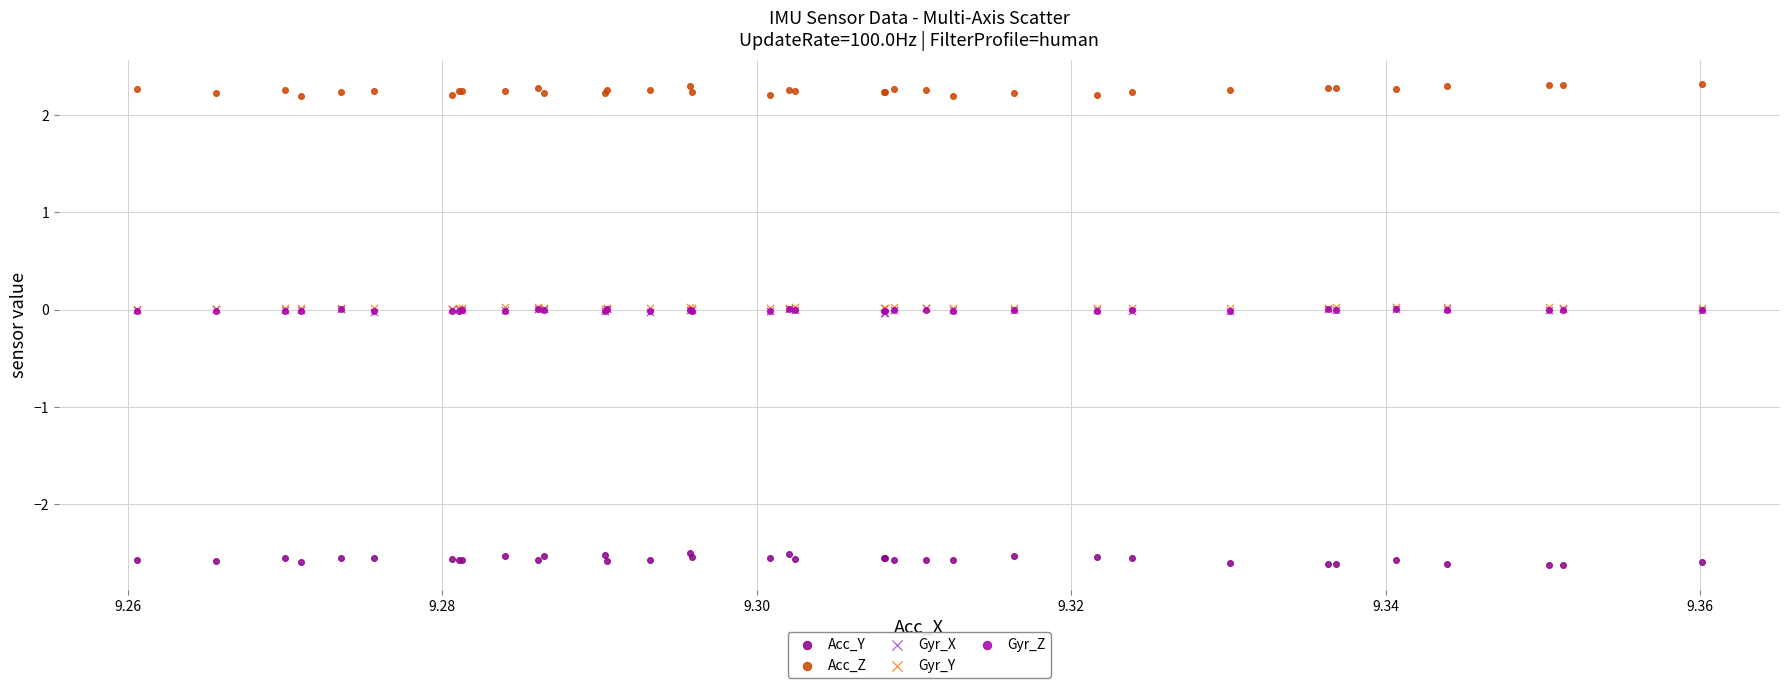

What are all the series names shown in the legend?

Acc_Y, Acc_Z, Gyr_X, Gyr_Y, Gyr_Z